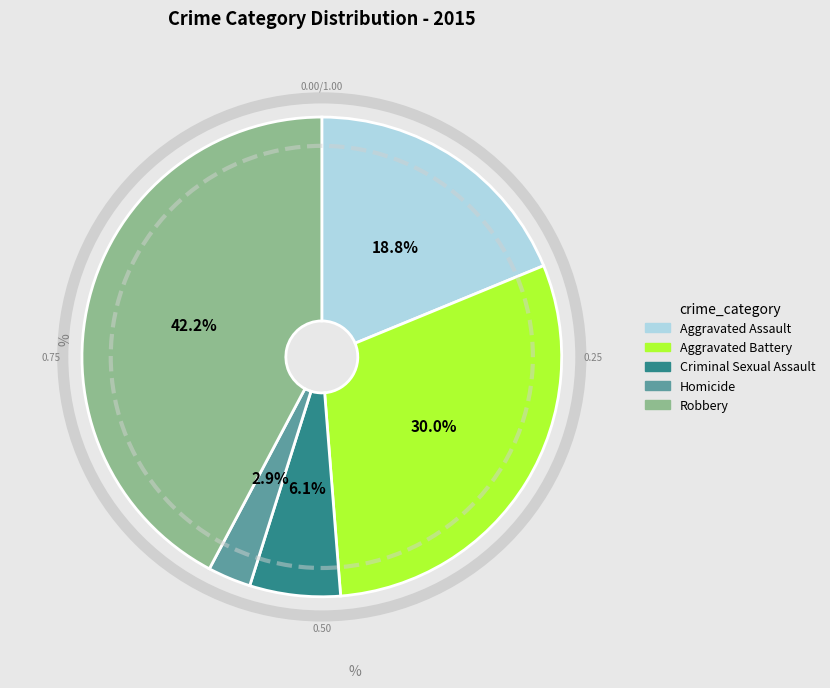

Between Robbery and Criminal Sexual Assault, which is larger?

Robbery